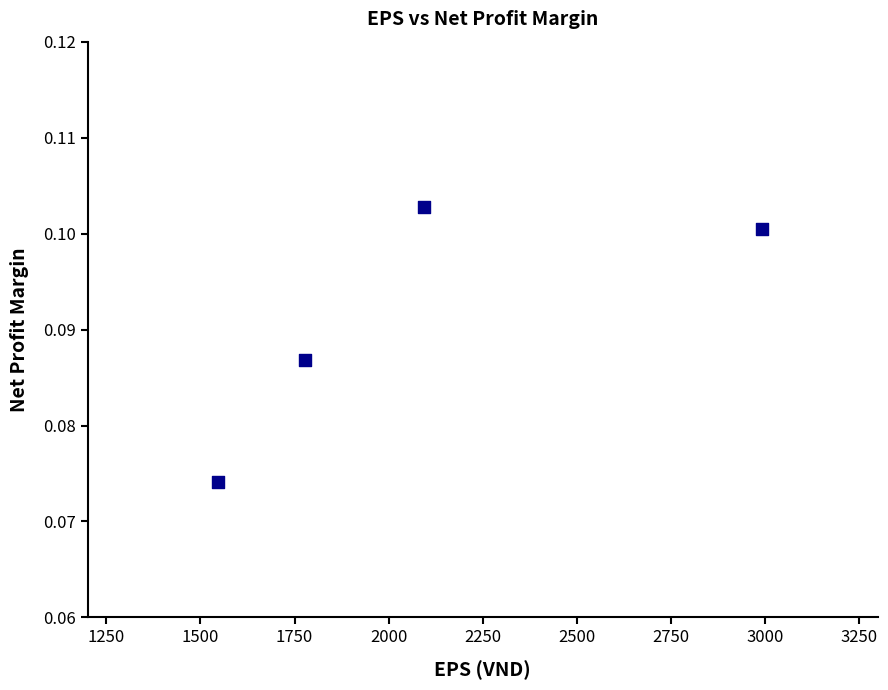

What is the range of X values (max minus min)?

1446.0